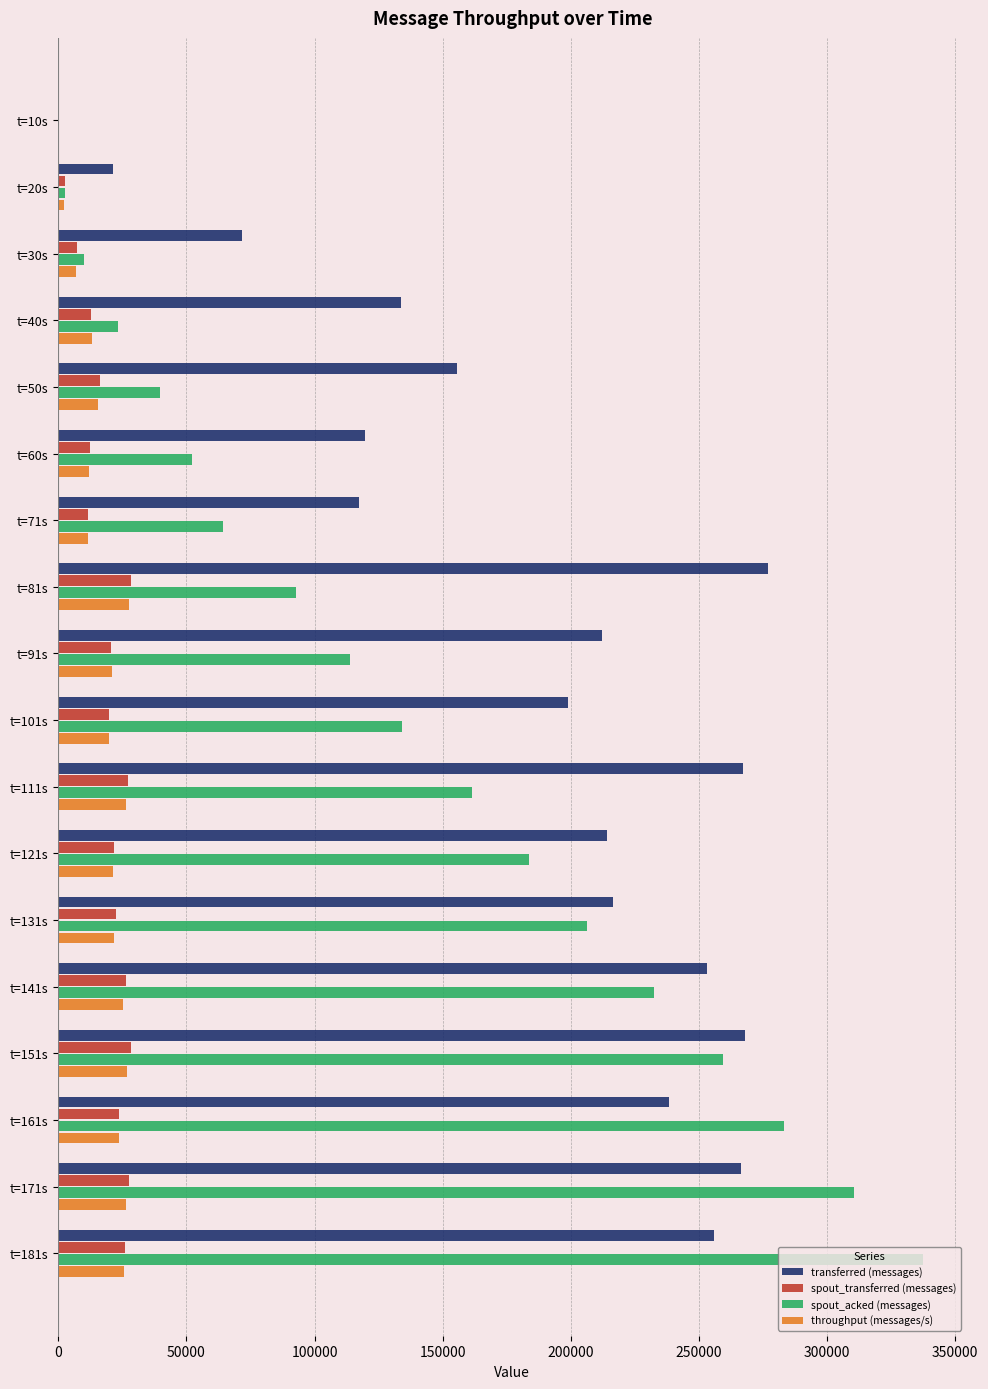

Between t=81s and t=151s, which series saw the biggest shift?

spout_acked (messages)